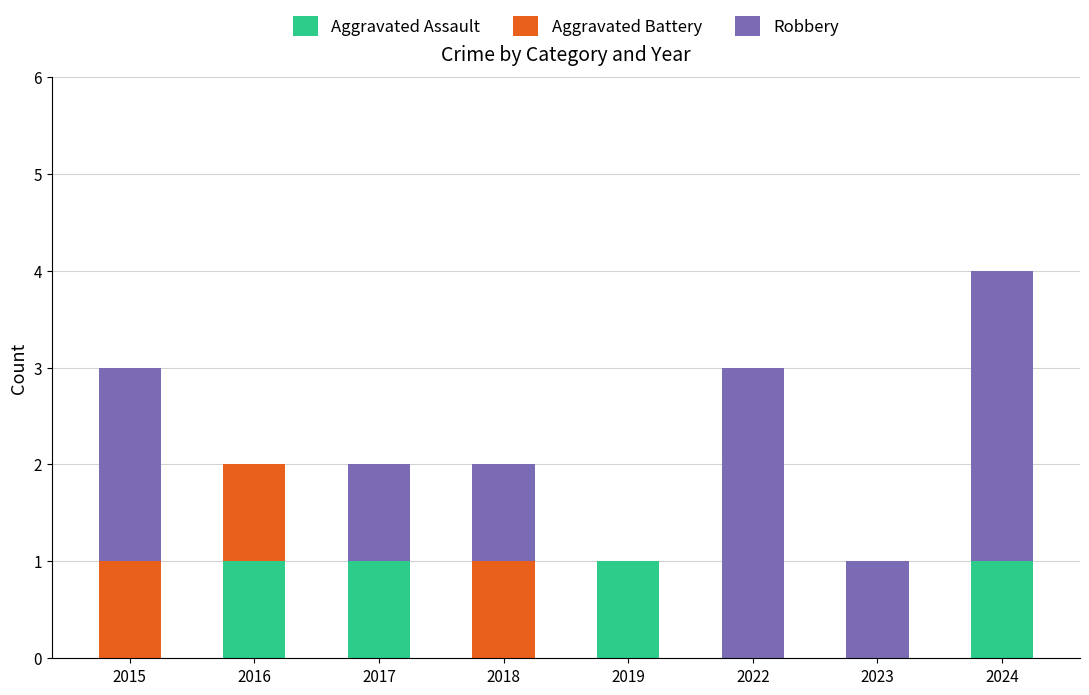

At which category is the sum across all series the highest?

2024